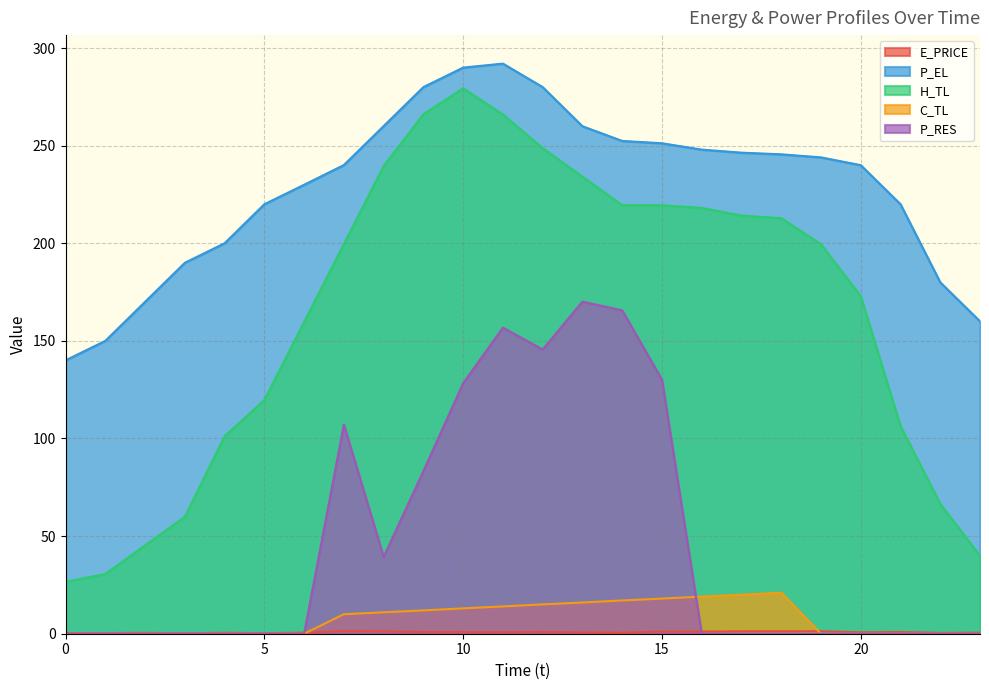

What is the value of the C_TL point at the 8th from the left?

10.0